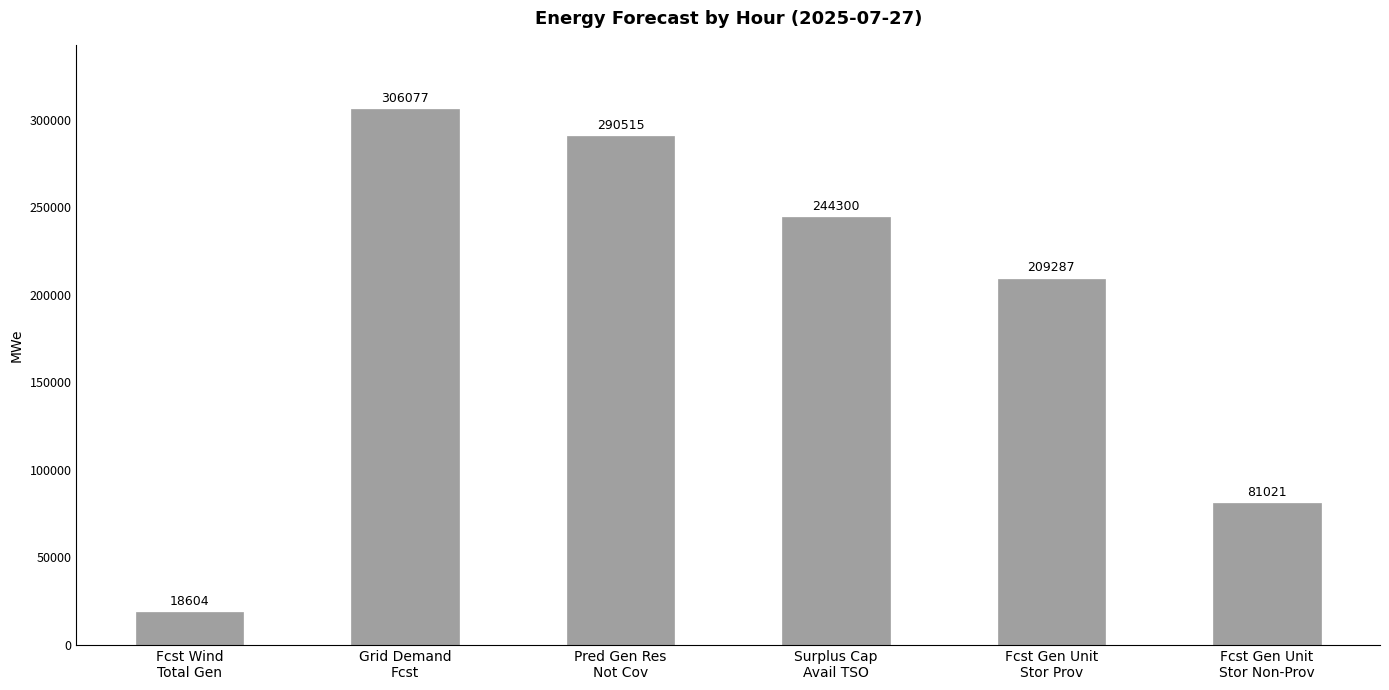

Rank the categories by value from highest to lowest.

Grid Demand
Fcst, Pred Gen Res
Not Cov, Surplus Cap
Avail TSO, Fcst Gen Unit
Stor Prov, Fcst Gen Unit
Stor Non-Prov, Fcst Wind
Total Gen